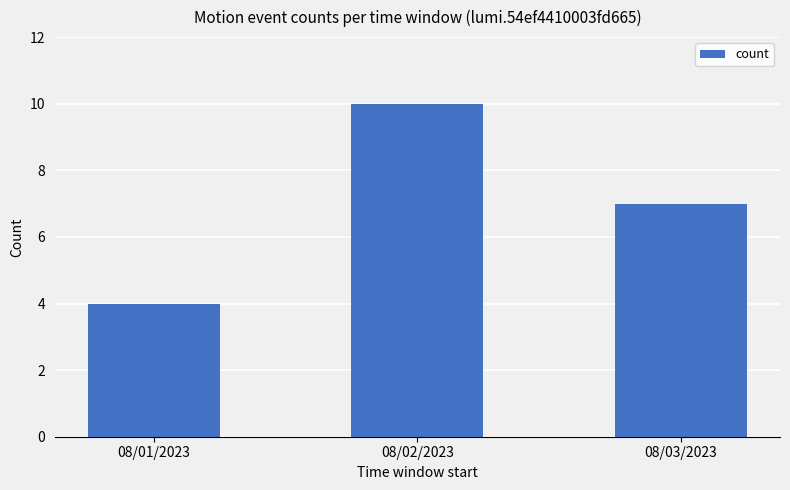

Does the chart contain stacked bars?

No